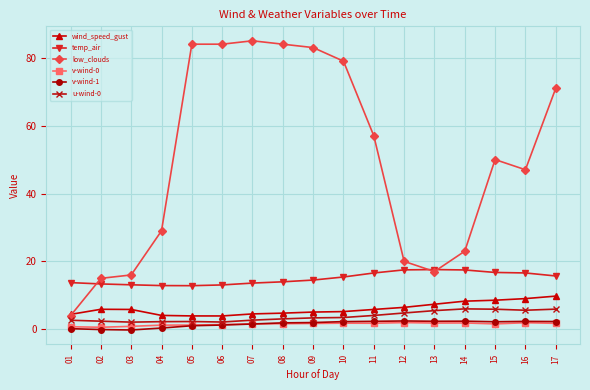

True or false: low_clouds has more than 1 points higher than both neighbors.

True